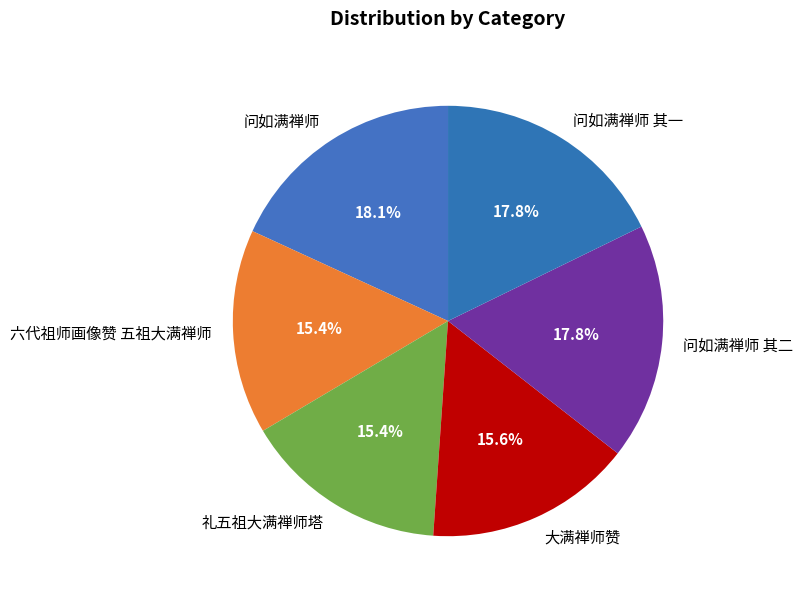

Approximately how many times larger is the value at 大满禅师赞 compared to 问如满禅师?

0.9